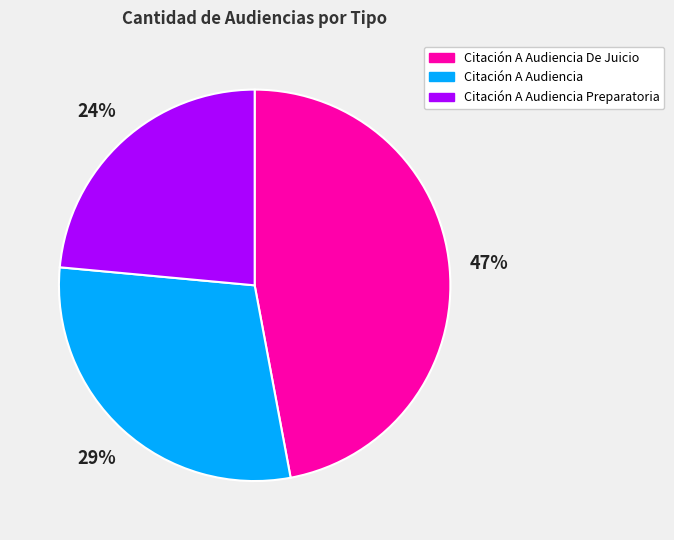

How many segments does this pie chart have?

3